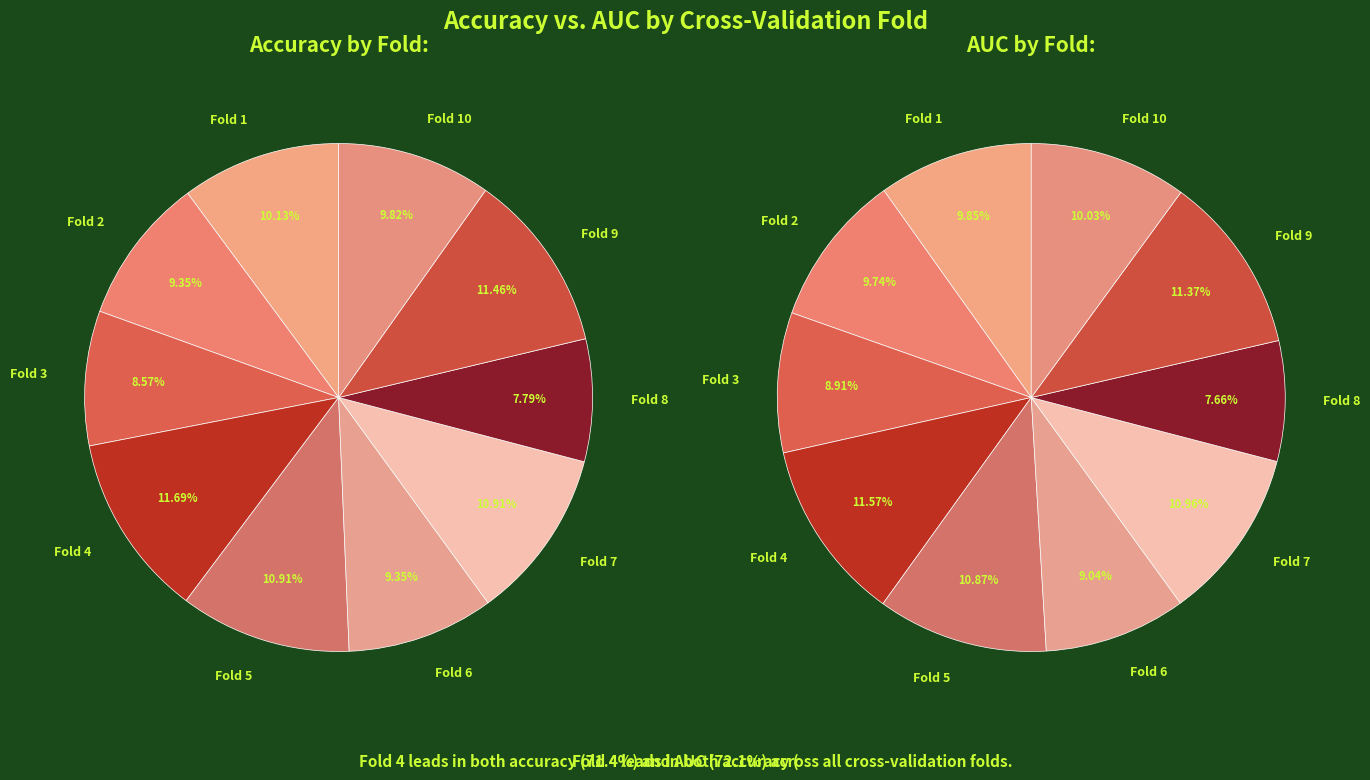

Is it true that 6 is 2% of the pie?

False